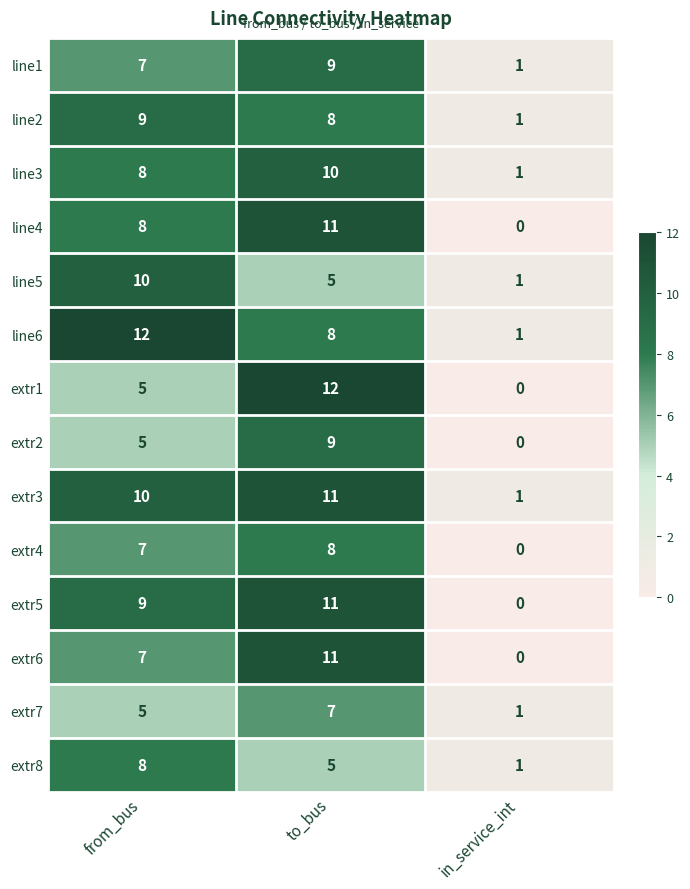

True or false: extr2 has a value of 9 at to_bus.

True